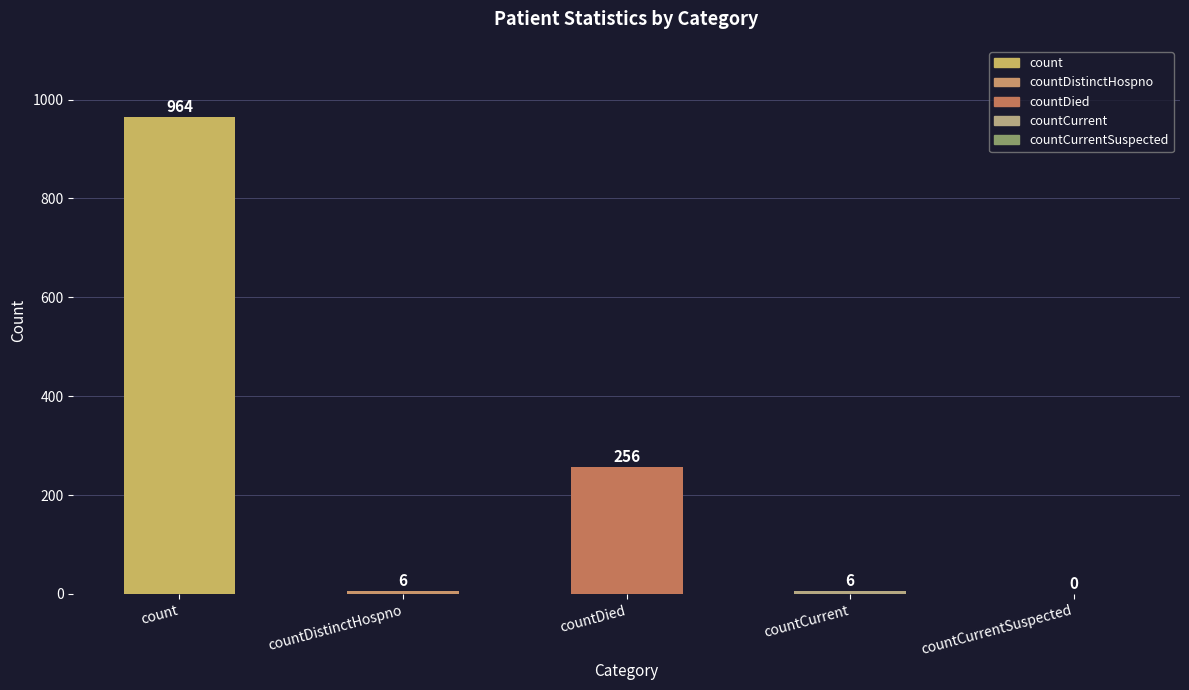

What is the sum of the values at countCurrent and countDistinctHospno?

12